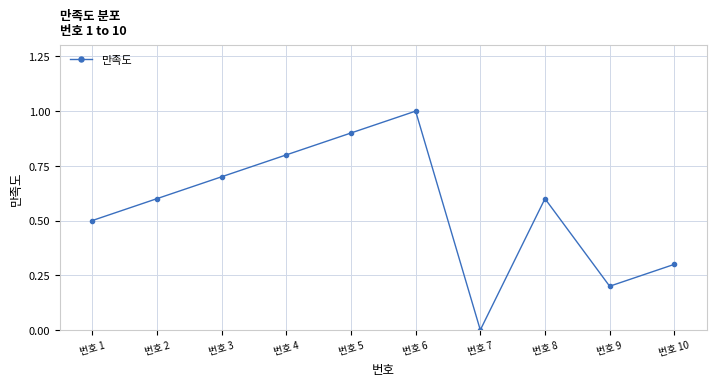

What is the approximate value at 번호 6?

1.0